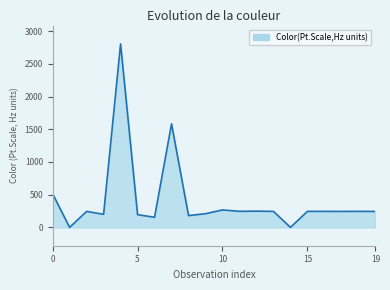

What is the maximum value shown in the chart?

2803.9